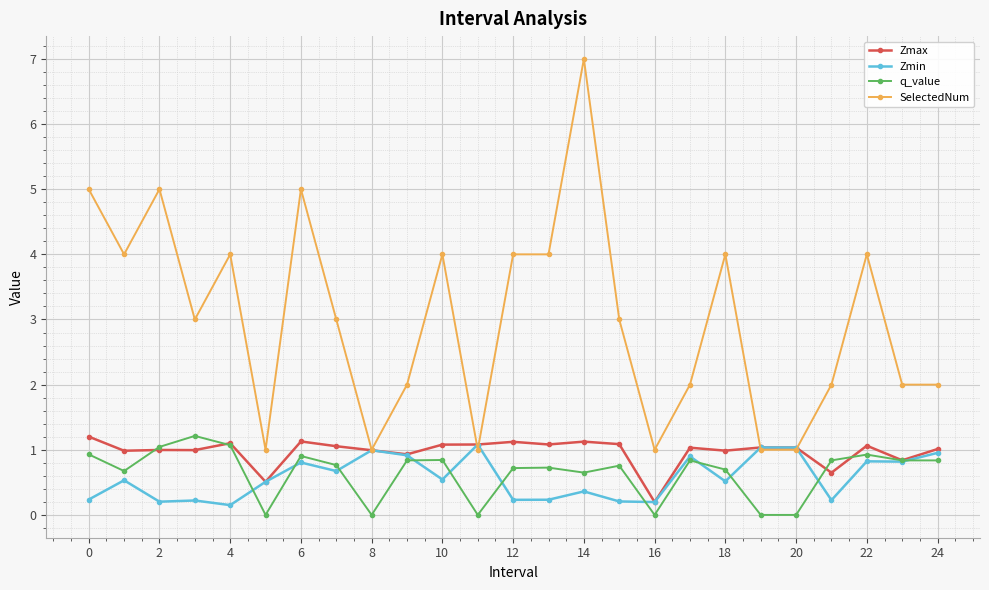

Which series has the largest total across all categories?

SelectedNum